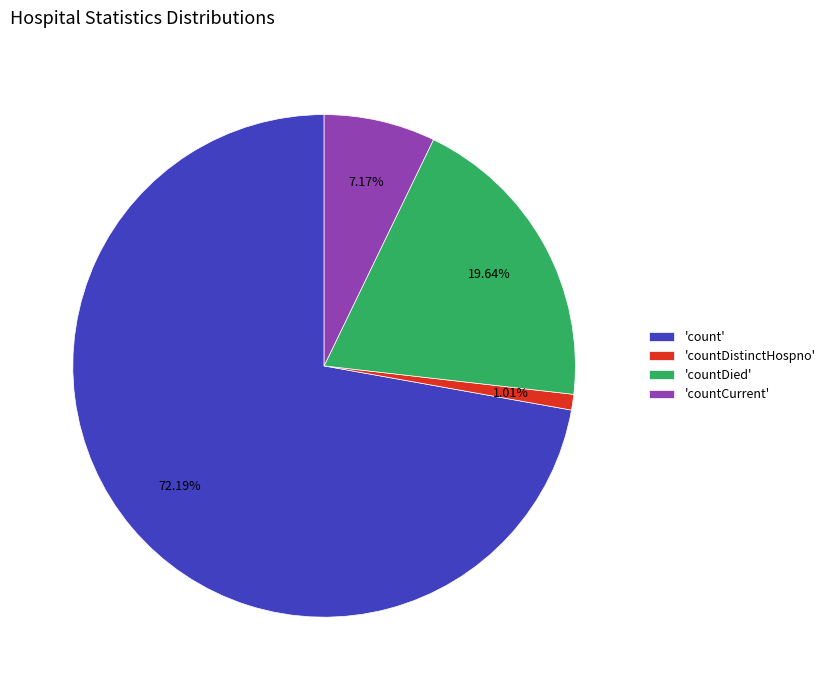

Rank the categories by value from highest to lowest.

'count', 'countDied', 'countCurrent', 'countDistinctHospno'